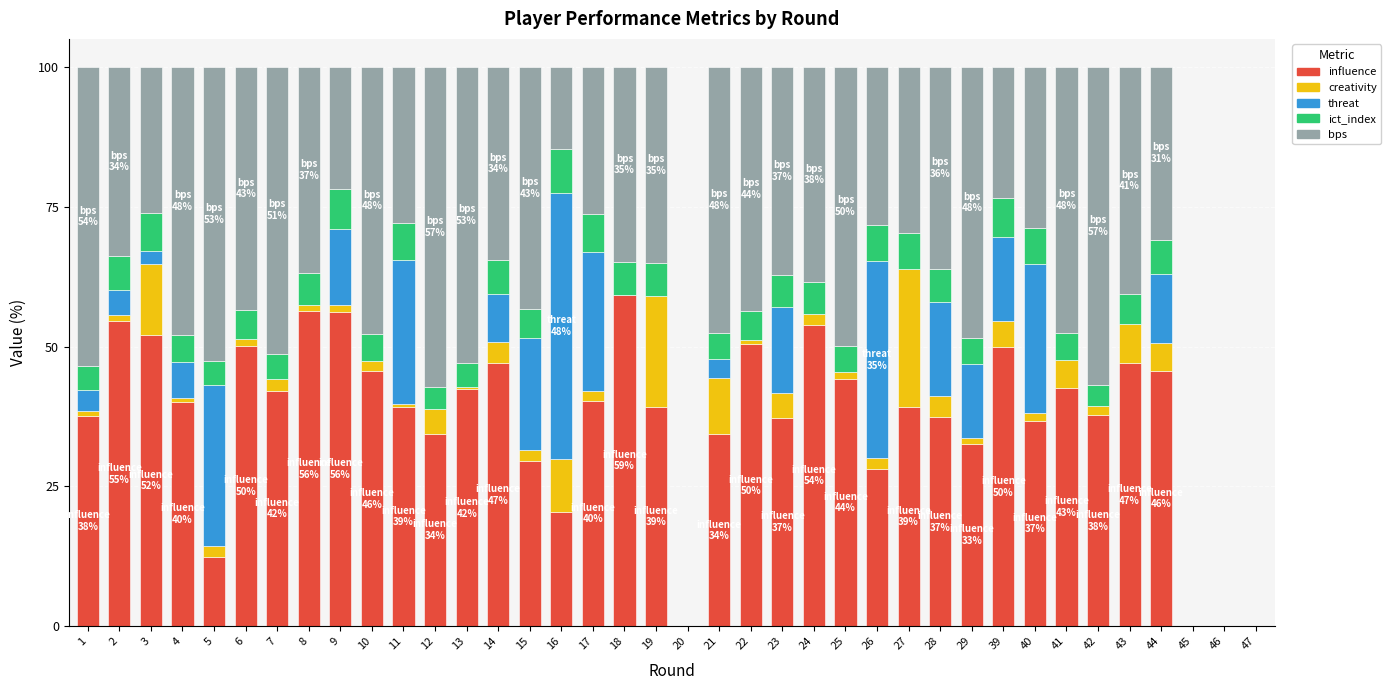

At which label does influence reach its peak?

18